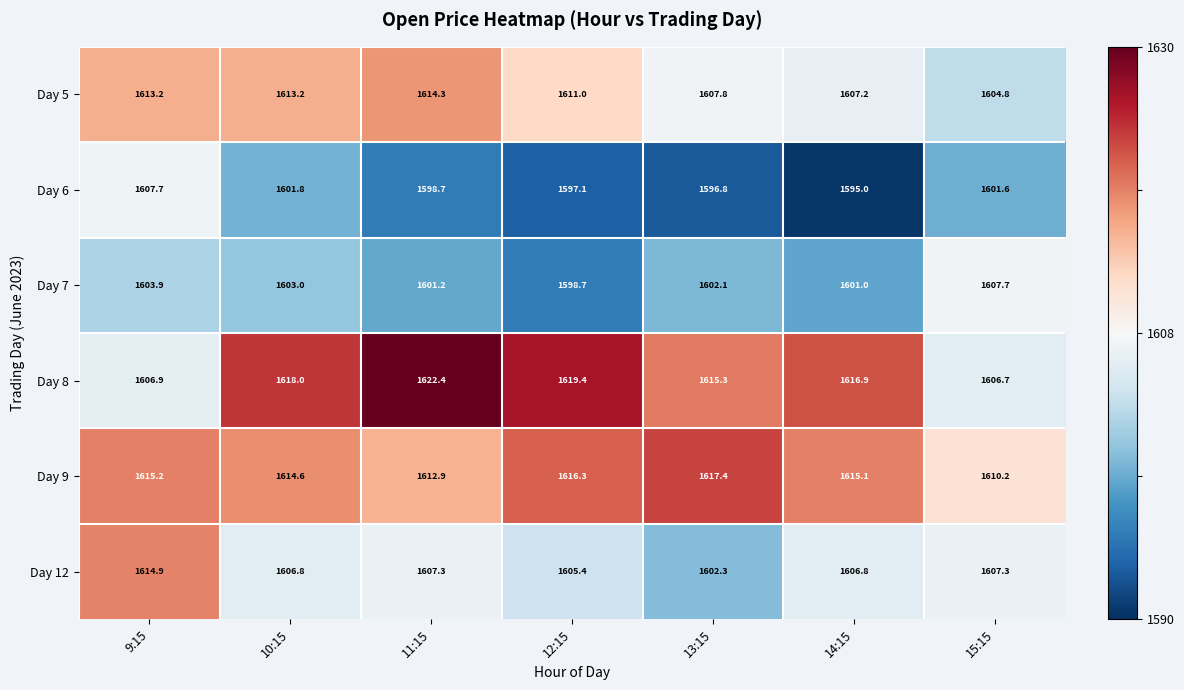

Is it true that Day 7 equals 740.6 at 15:15?

False